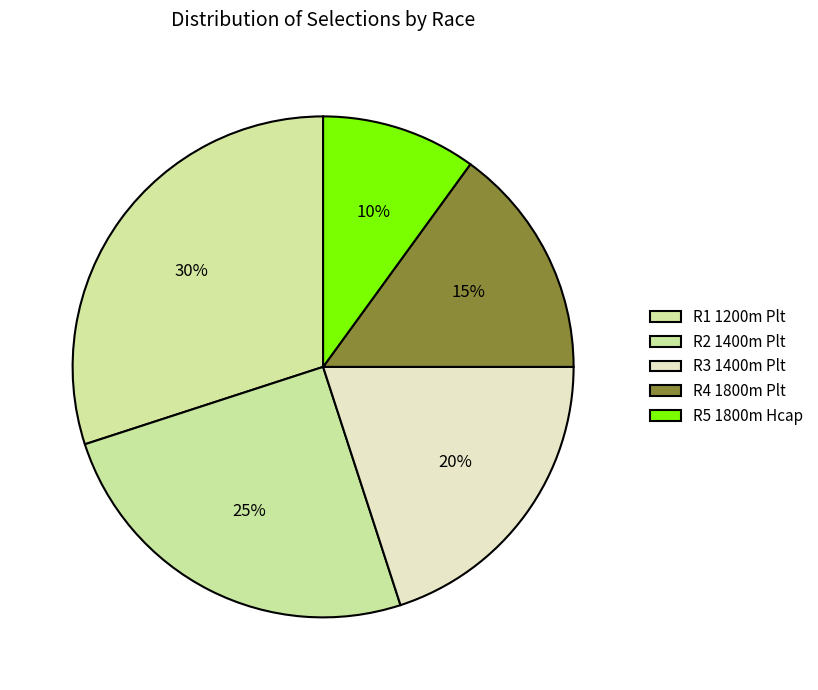

How many slices are in this pie chart?

5